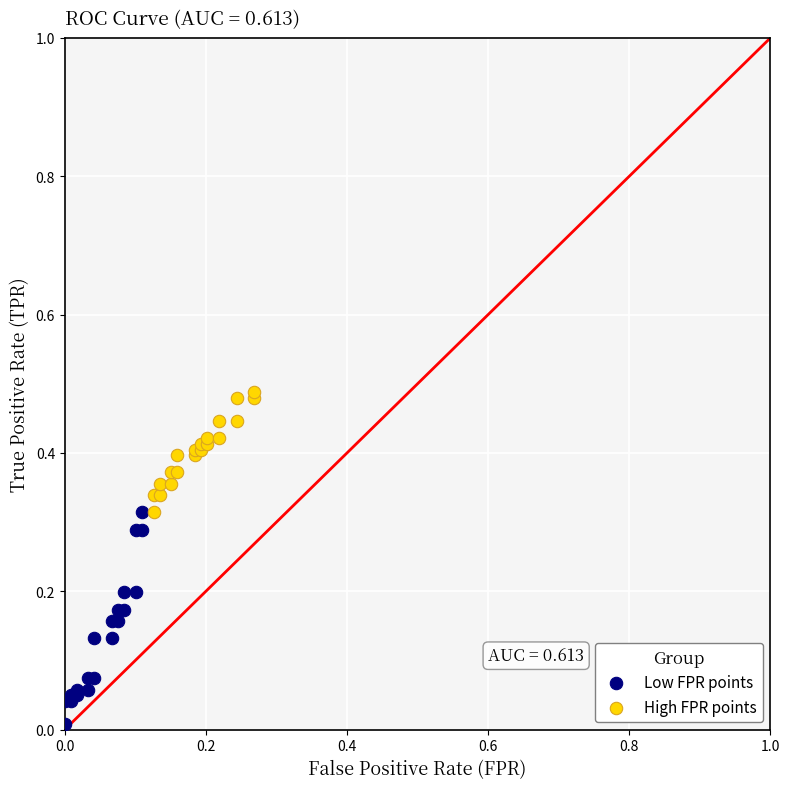

Which series reaches the maximum Y coordinate?

High FPR points